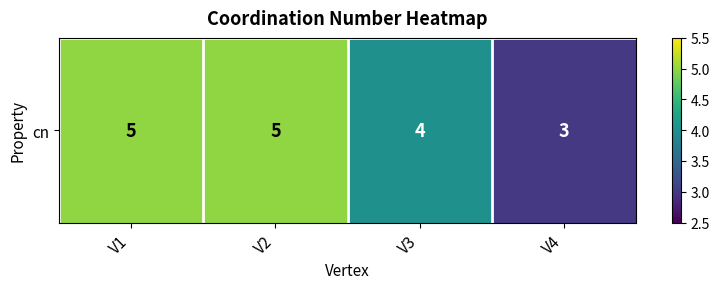

Which has a higher value, V2 or V1?

V2